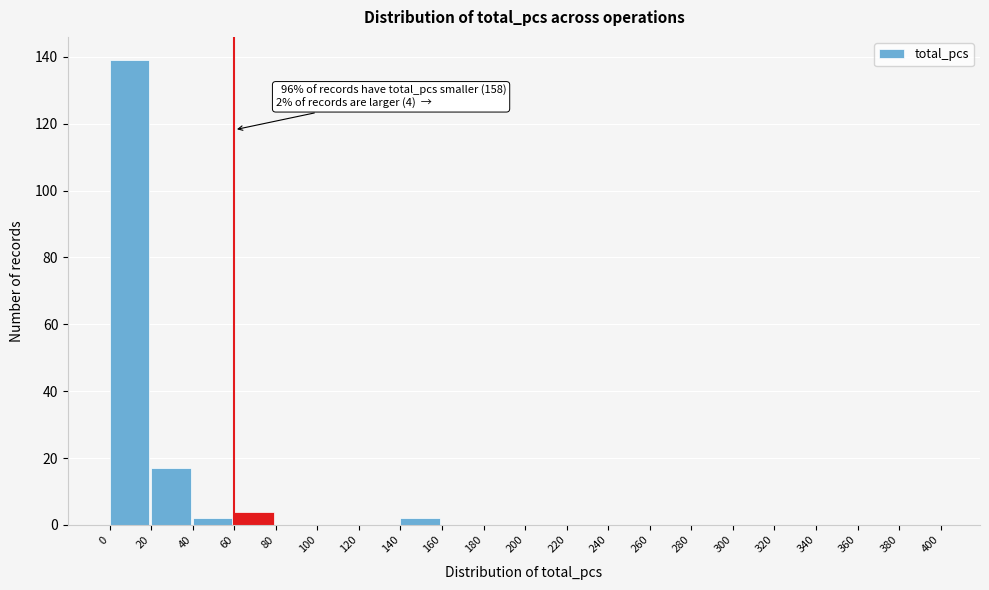

Over which range of the x-axis is the bar tallest?

0 to 20